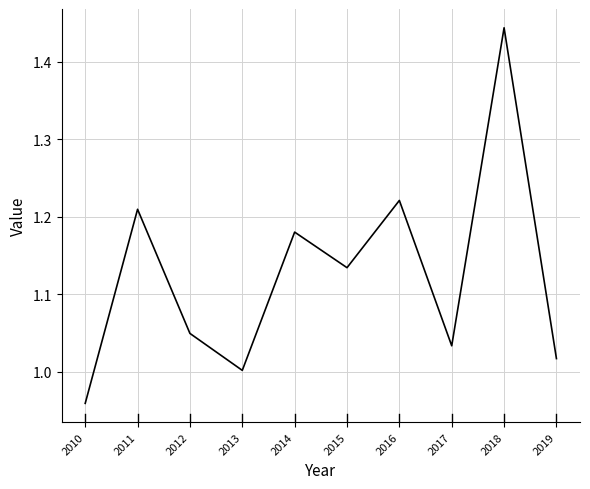

How many distinct data groups are displayed?

1